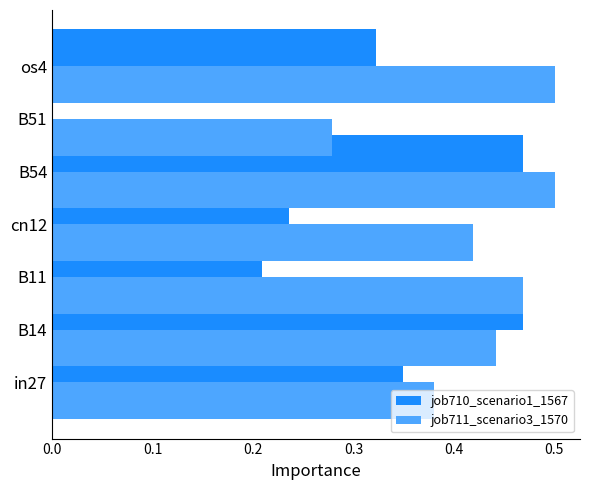

How many bars are there in total?

14